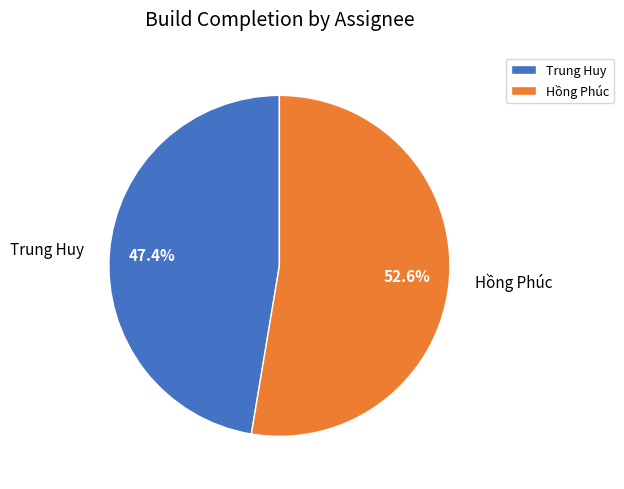

The Trung Huy slice represents 1% of the pie. True or false?

False